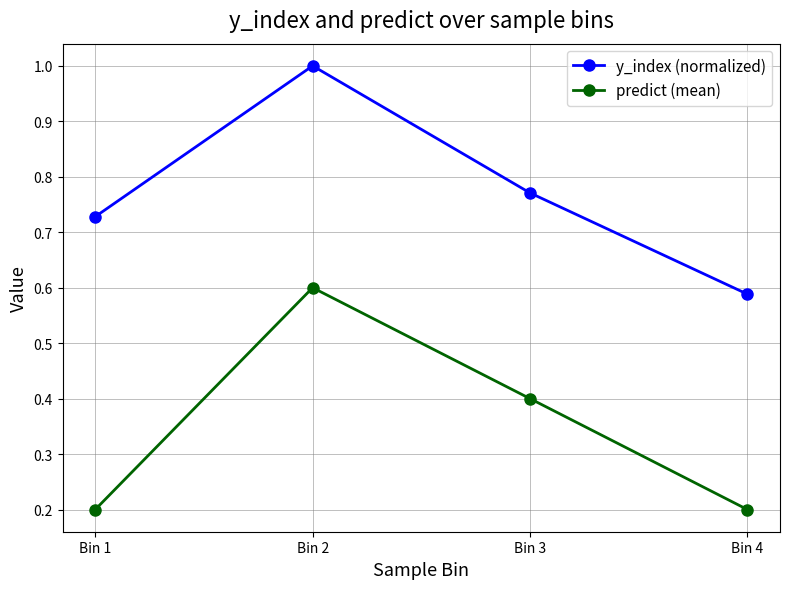

What is the total value across all series at Bin 2?

1.6